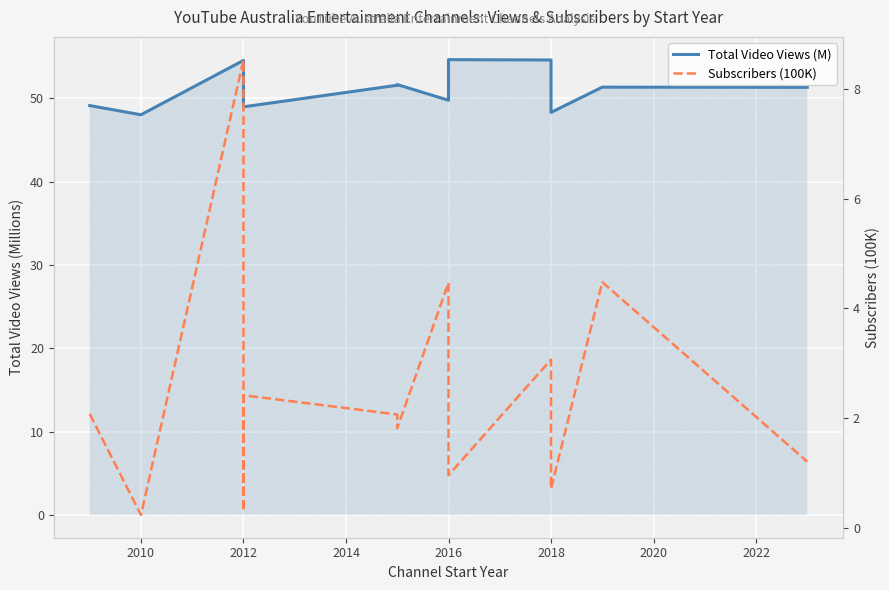

How many interior local peaks does the Subscribers (100K) series have?

5